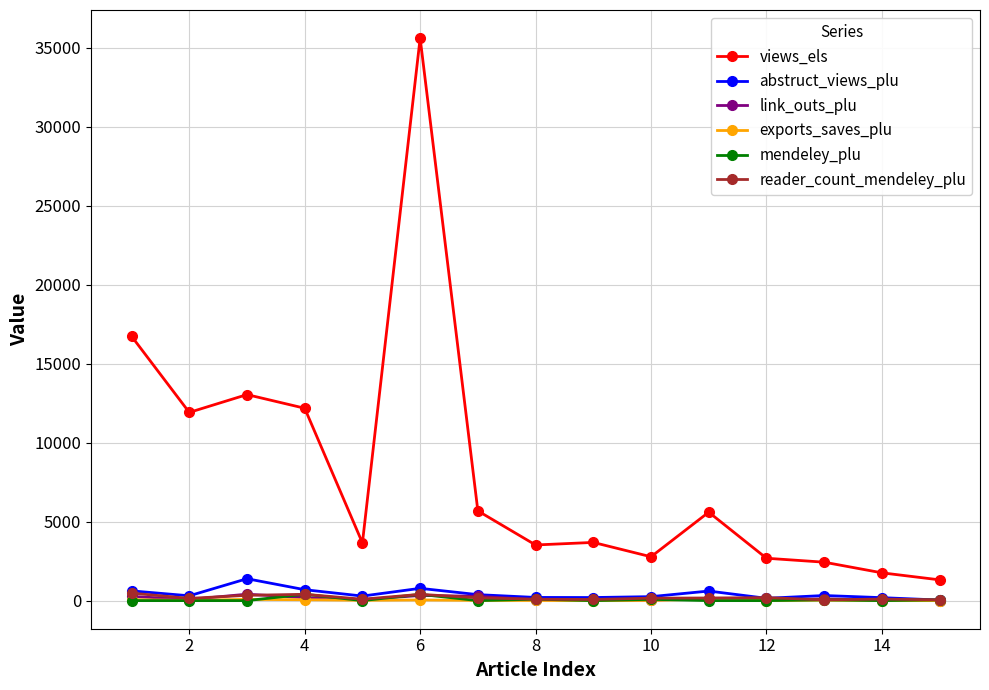

How many series are shown in this chart?

6